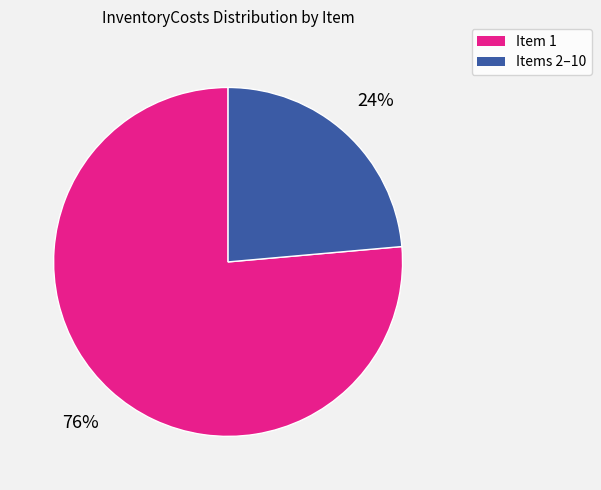

Is there a majority slice in this chart?

Yes